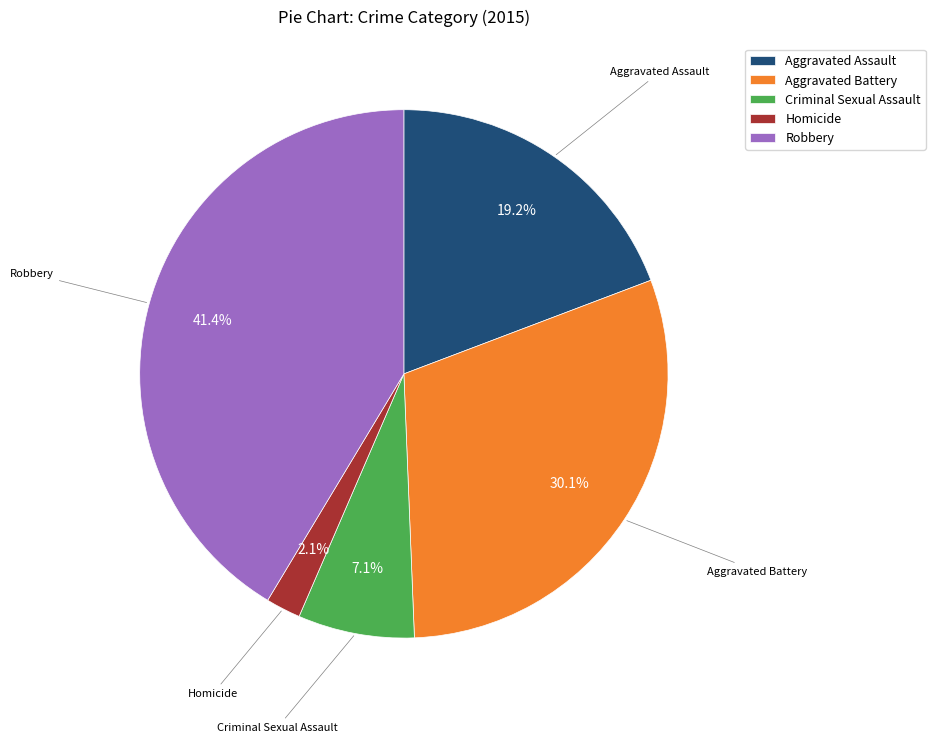

What is the ratio of the value at Robbery to the value at Criminal Sexual Assault?

5.8